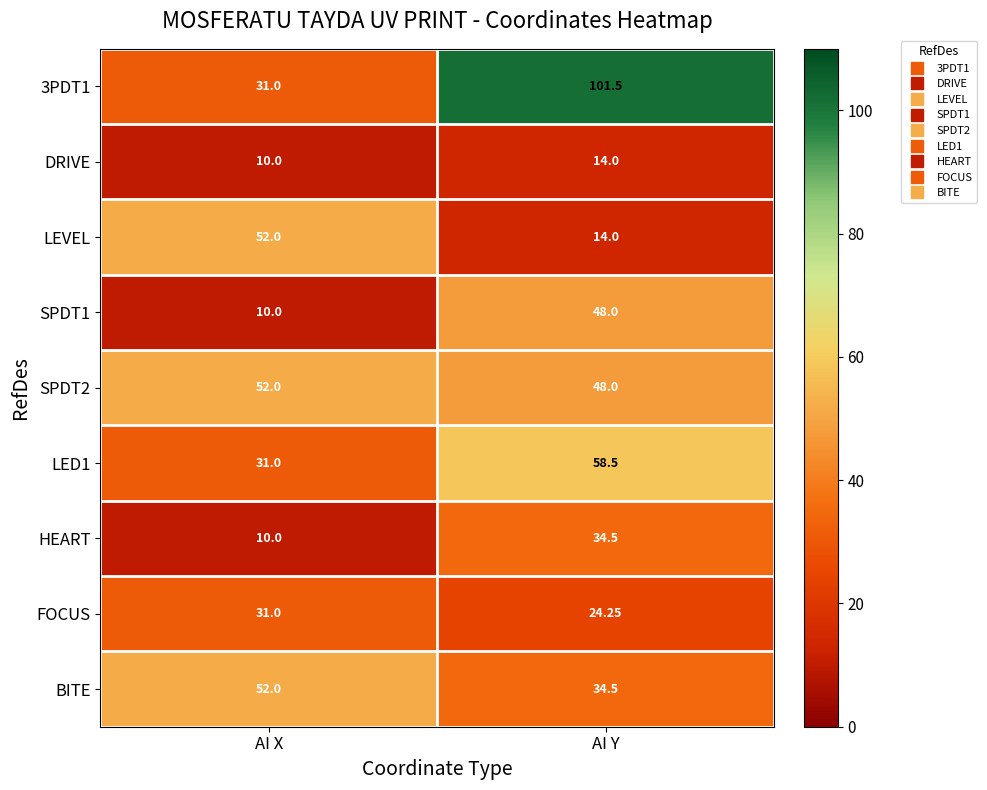

At which category does the chart reach its peak across all series?

AI Y